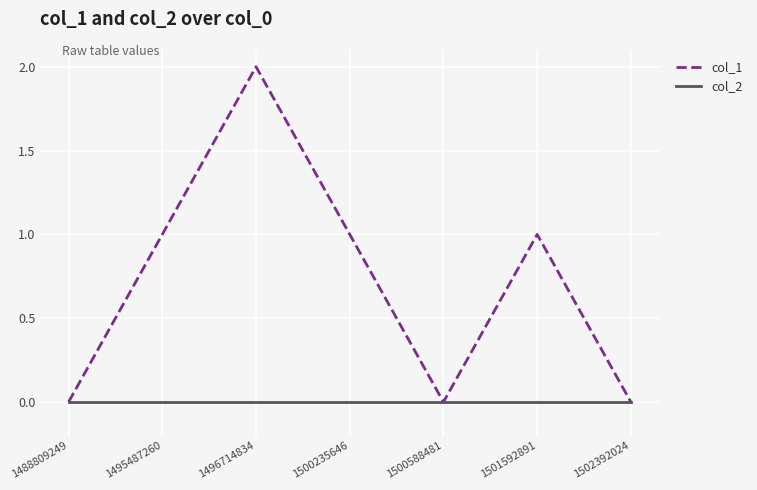

Which series changed the most between 1488809249 and 1496714834?

col_1